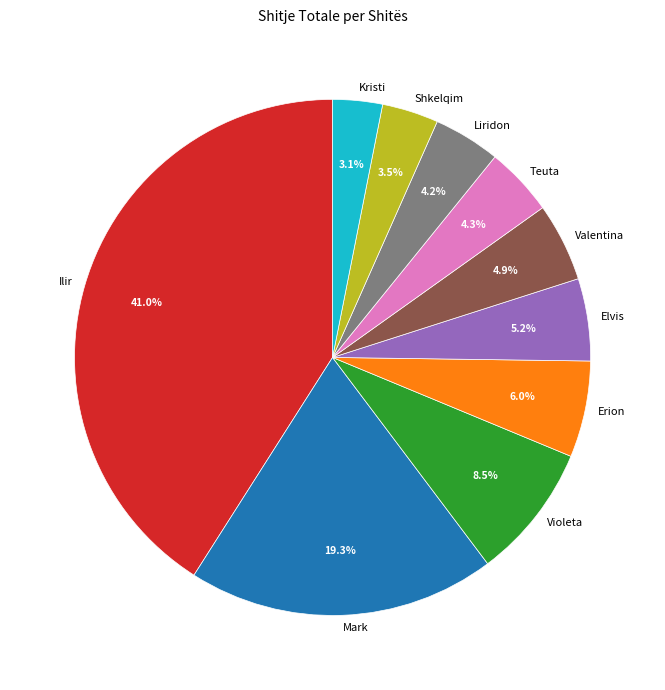

What percentage is NOT represented by Elvis?

94.8%